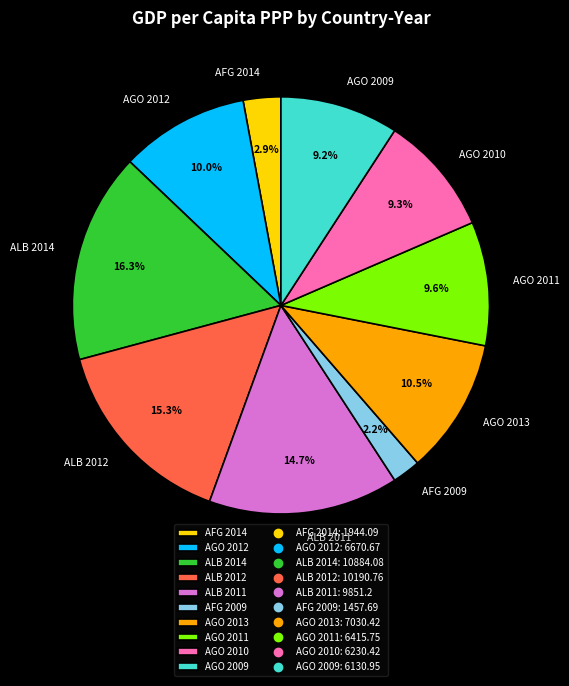

How much of the chart is everything except AGO 2012?

90.0%